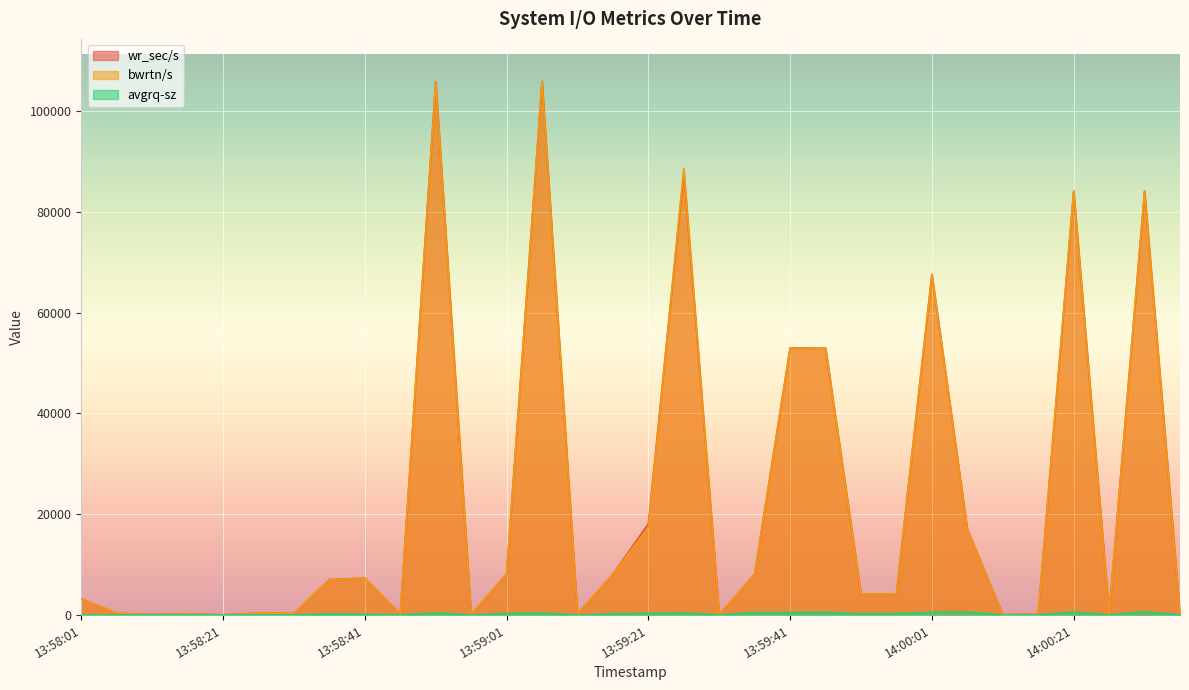

After their last crossing, which series has the higher values: wr_sec/s or bwrtn/s?

bwrtn/s